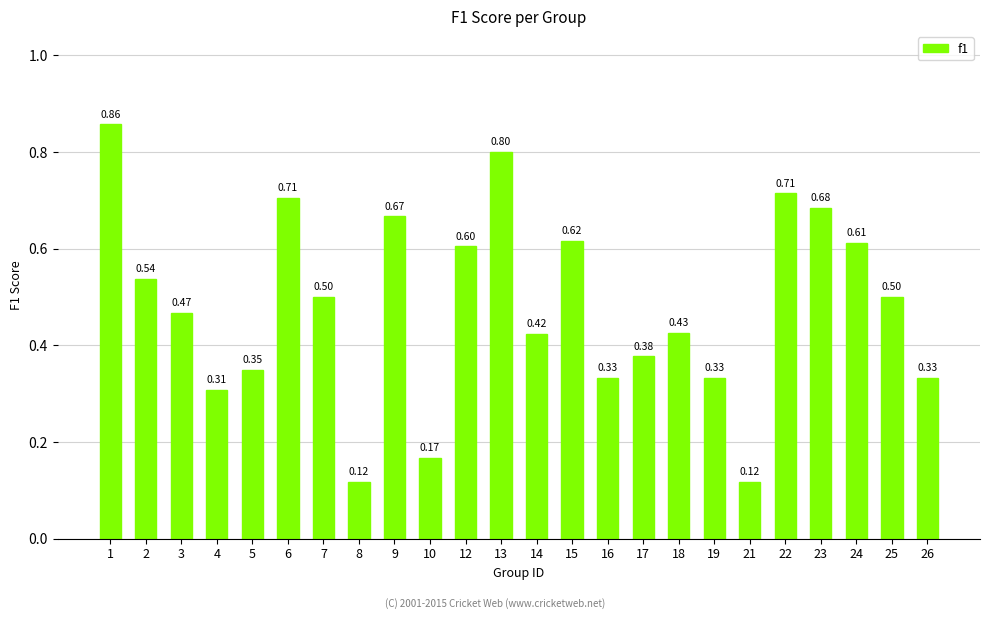

What is the sum of the values at 14 and 23?

1.1